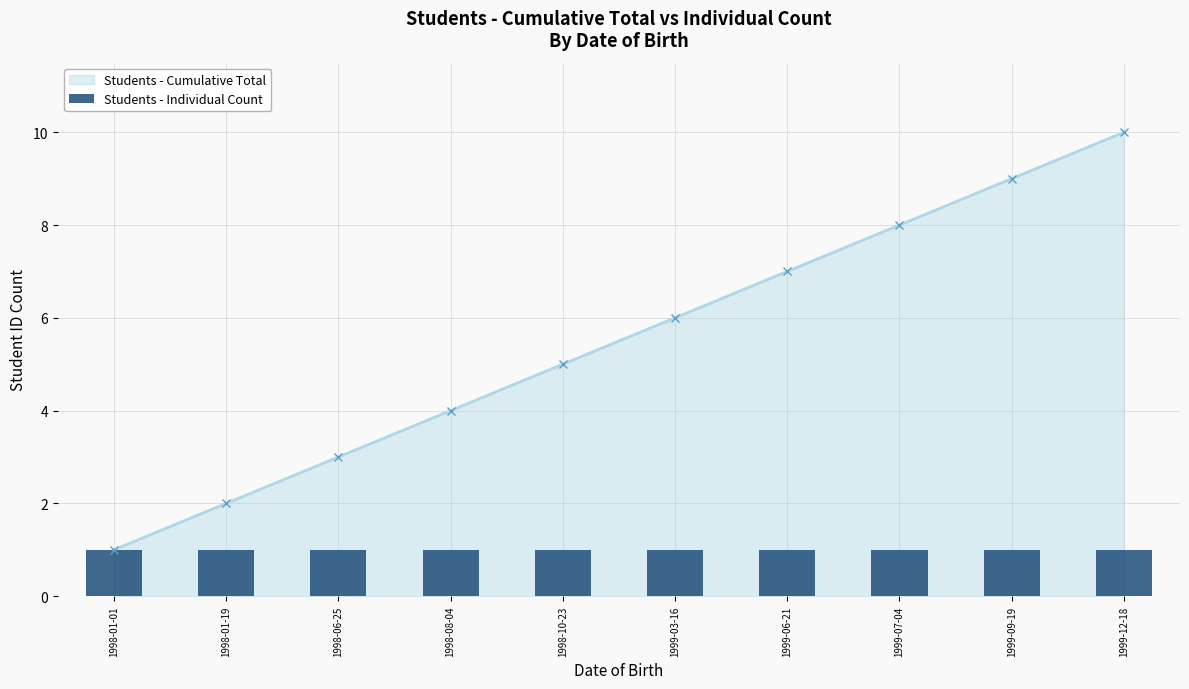

The value of Students - Cumulative Total at 1999-12-18 is 10. True or false?

True